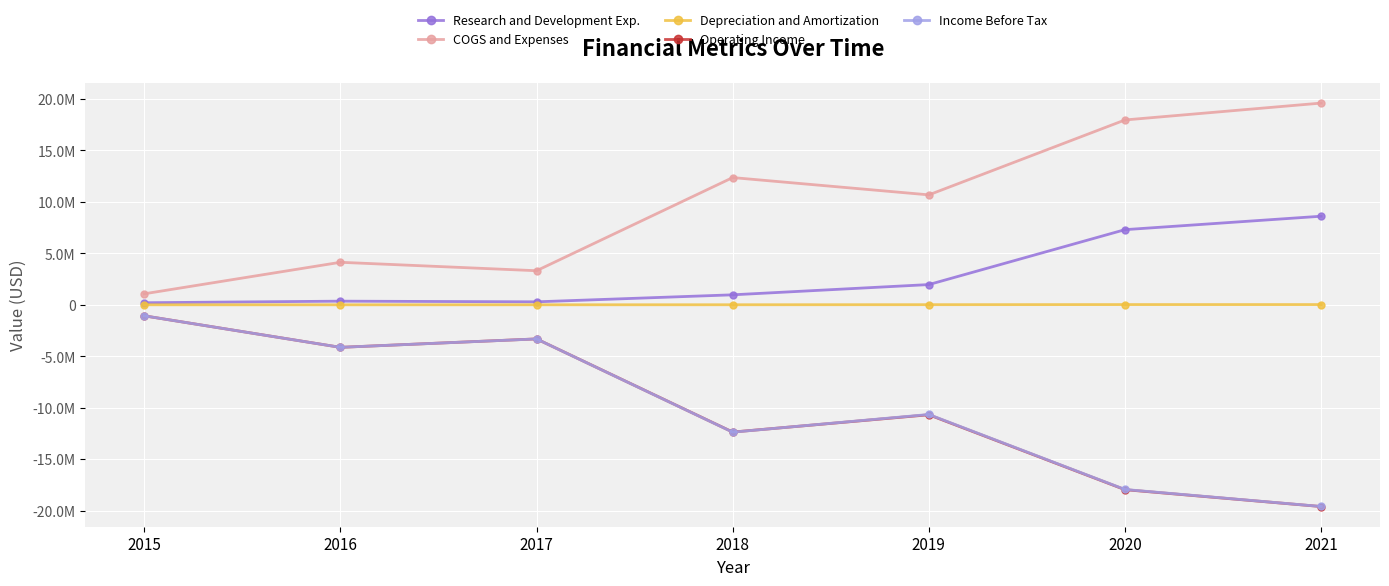

True or false: COGS and Expenses has more than 0 interior local peaks.

True